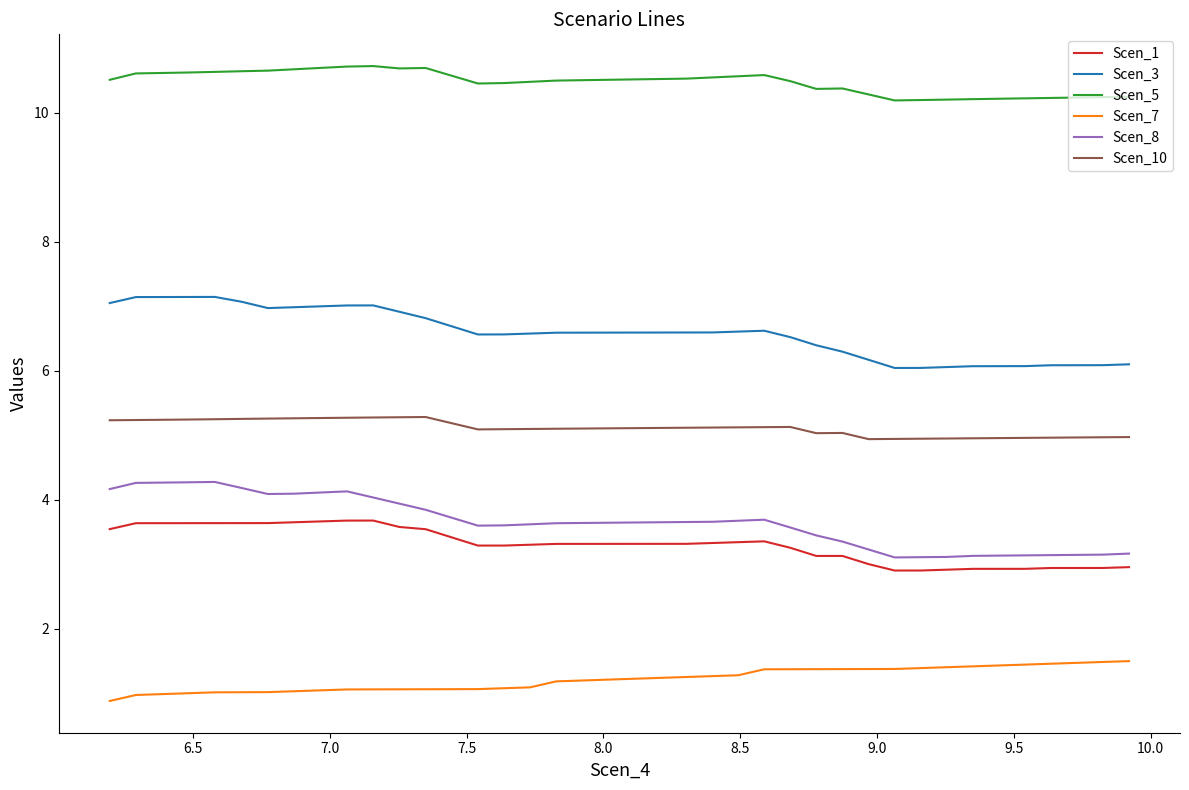

List the series in order of their peak value, lowest first.

Scen_7, Scen_1, Scen_8, Scen_10, Scen_3, Scen_5